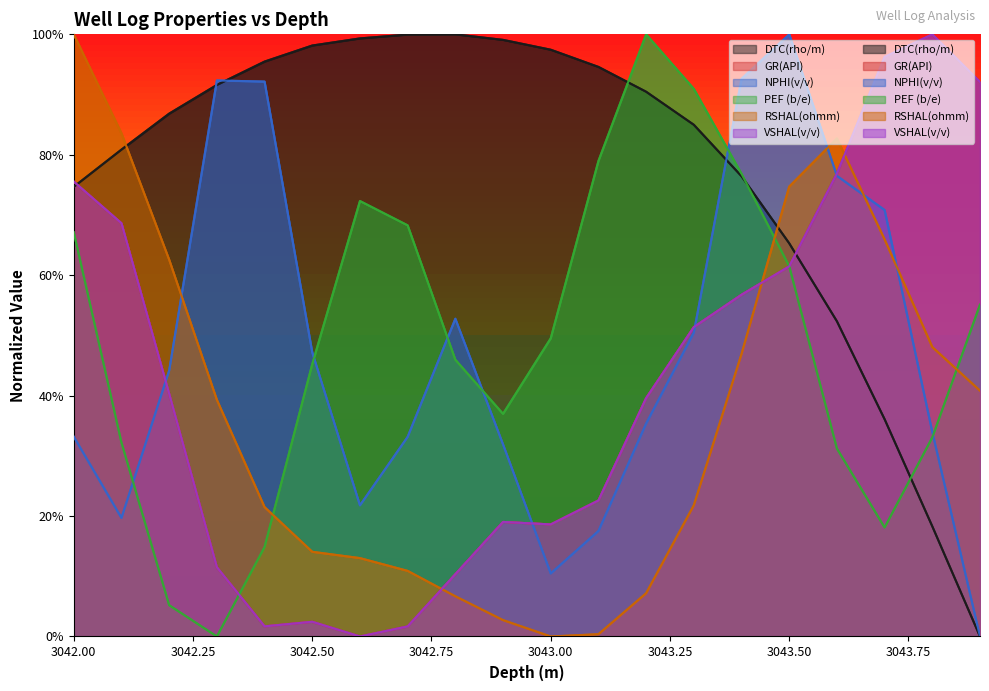

Is it true that DTC(rho/m) equals 1.0 at 3042.9?

True